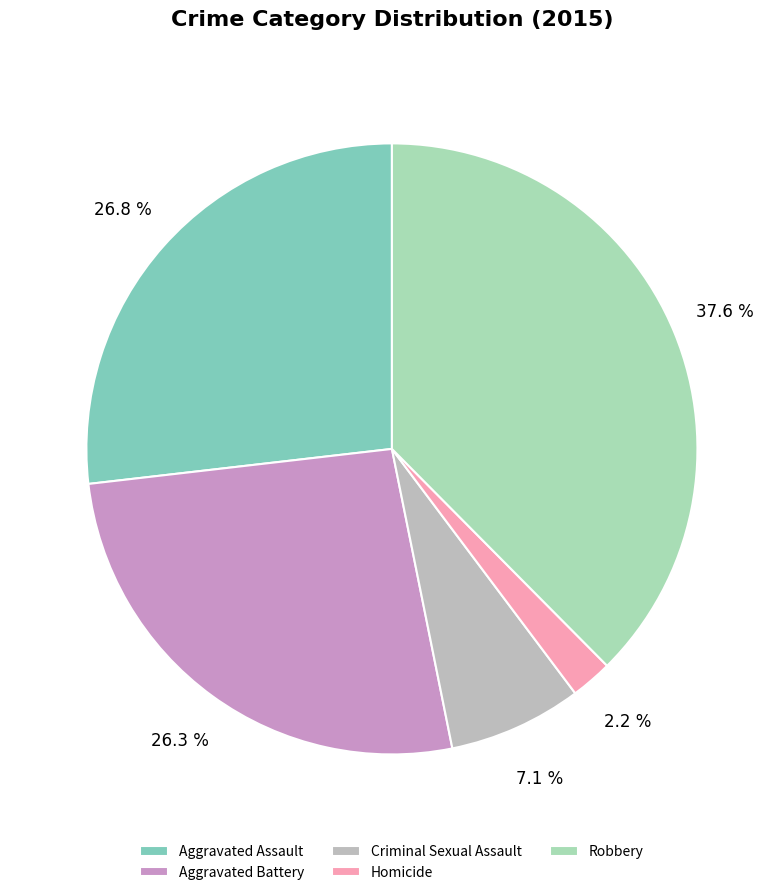

Count the number of slices in the pie.

5